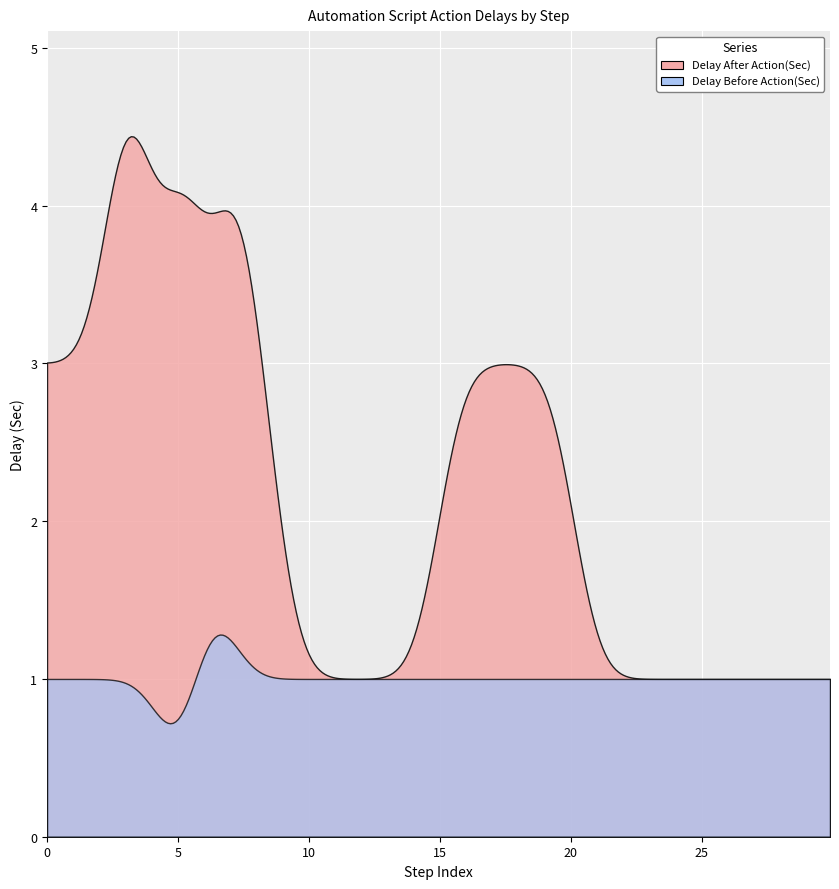

At which category is the sum across all series the highest?

3